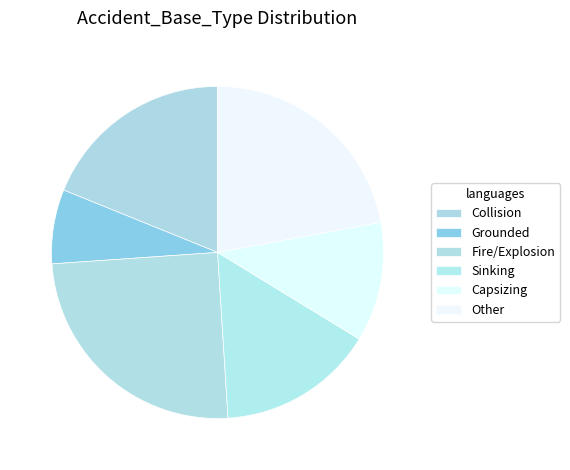

What is the smallest slice in the pie chart?

Grounded